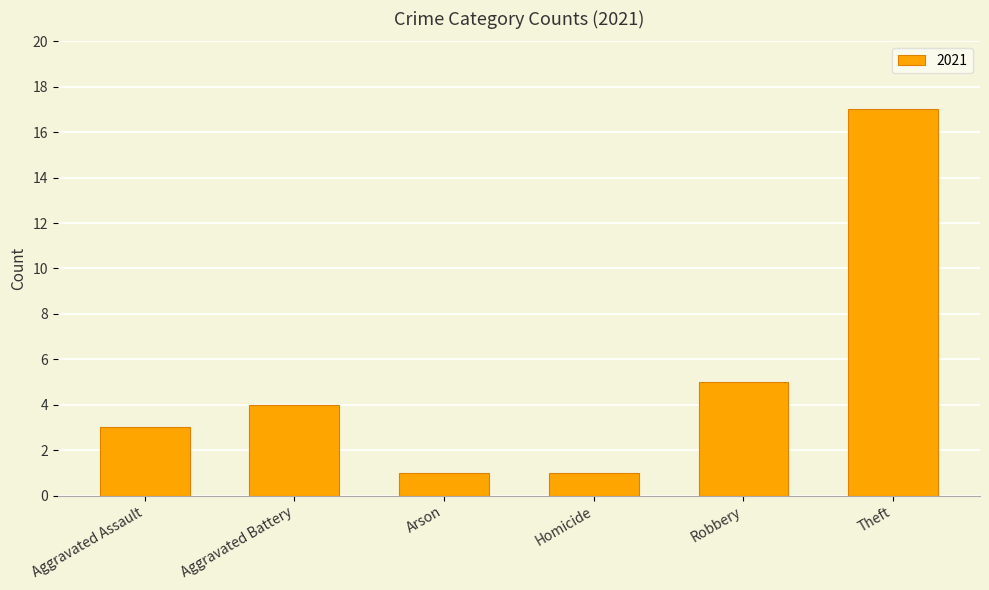

The value at Robbery is 8. True or false?

False